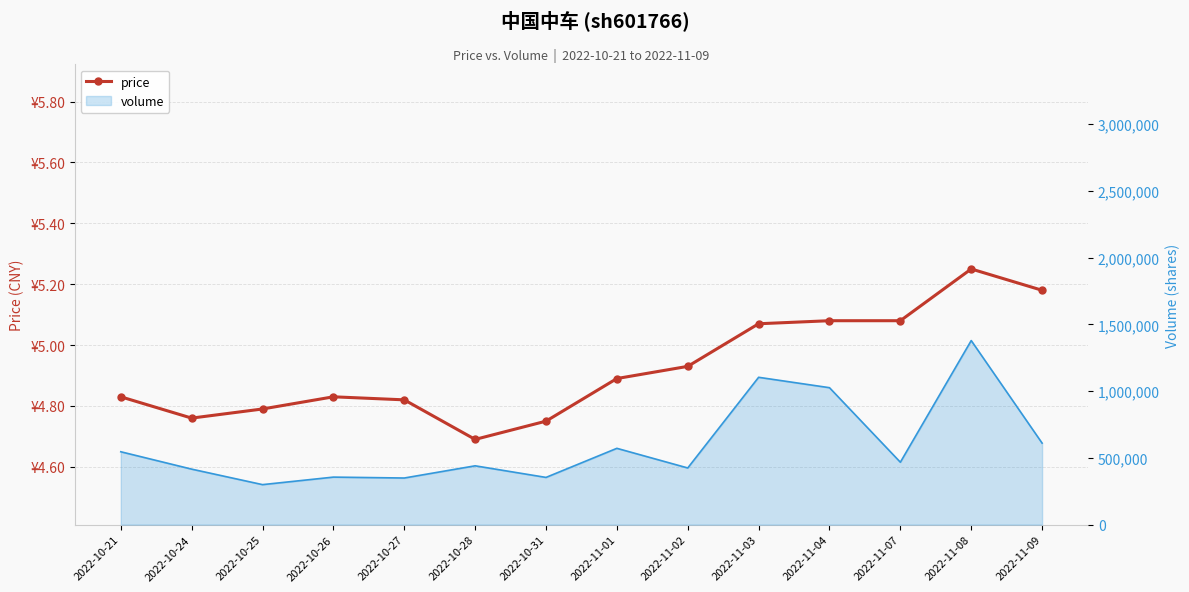

Which category has the lowest value across all series?

2022-10-28